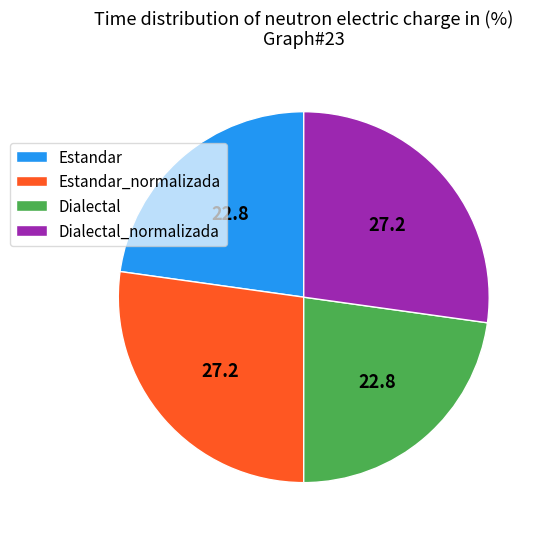

Approximately how many times larger is the value at Dialectal compared to Estandar_normalizada?

0.8